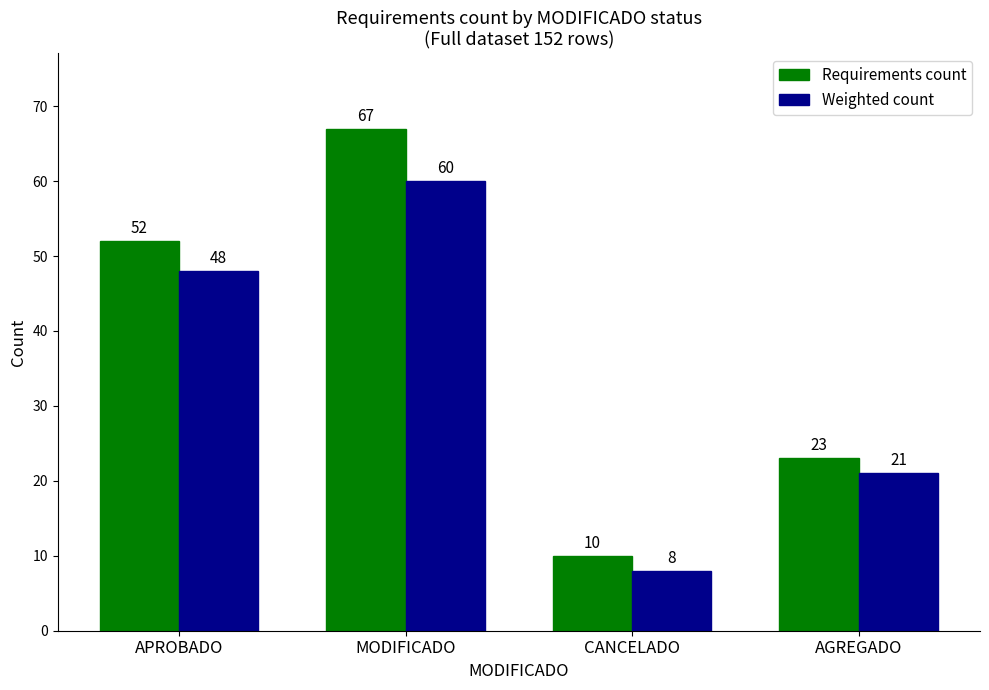

Where is Requirements count nearest to the value 38?

APROBADO